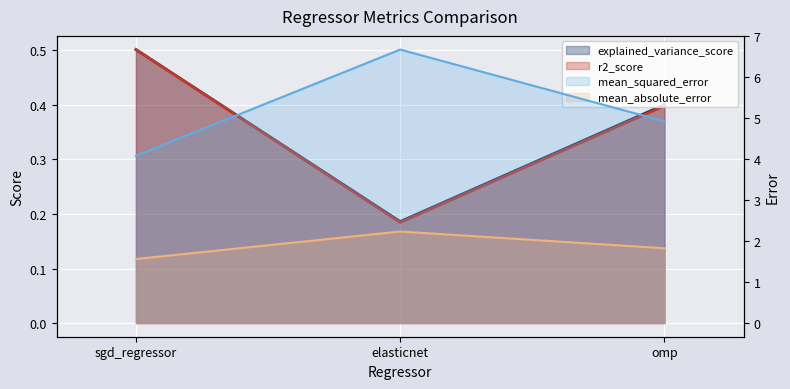

The value of r2_score at elasticnet is 0.1. True or false?

False